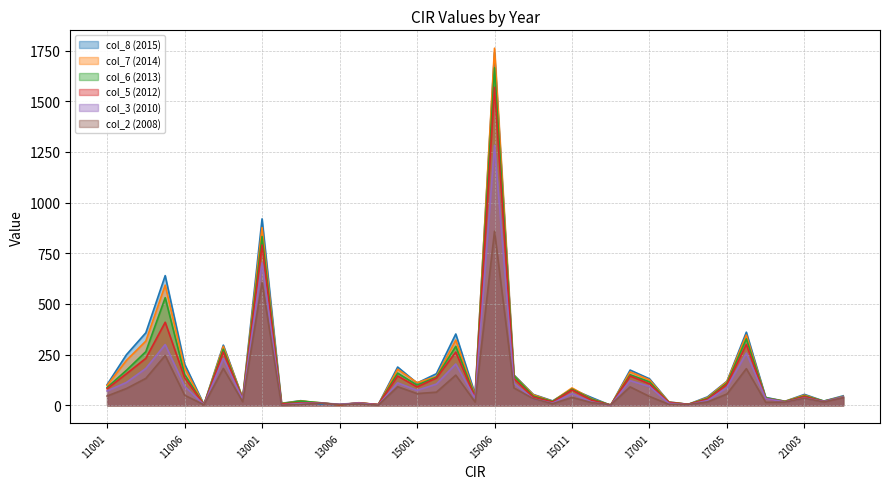

Which series has the largest total across all categories?

col_8 (2015)